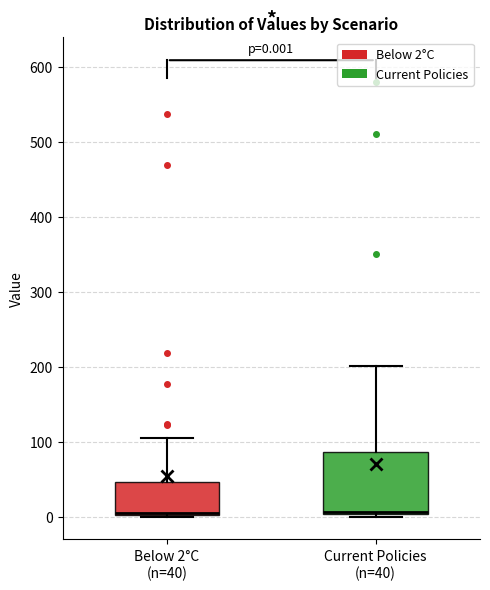

Which box is the tallest, from its lower edge to its upper edge?

Current Policies (n=40)